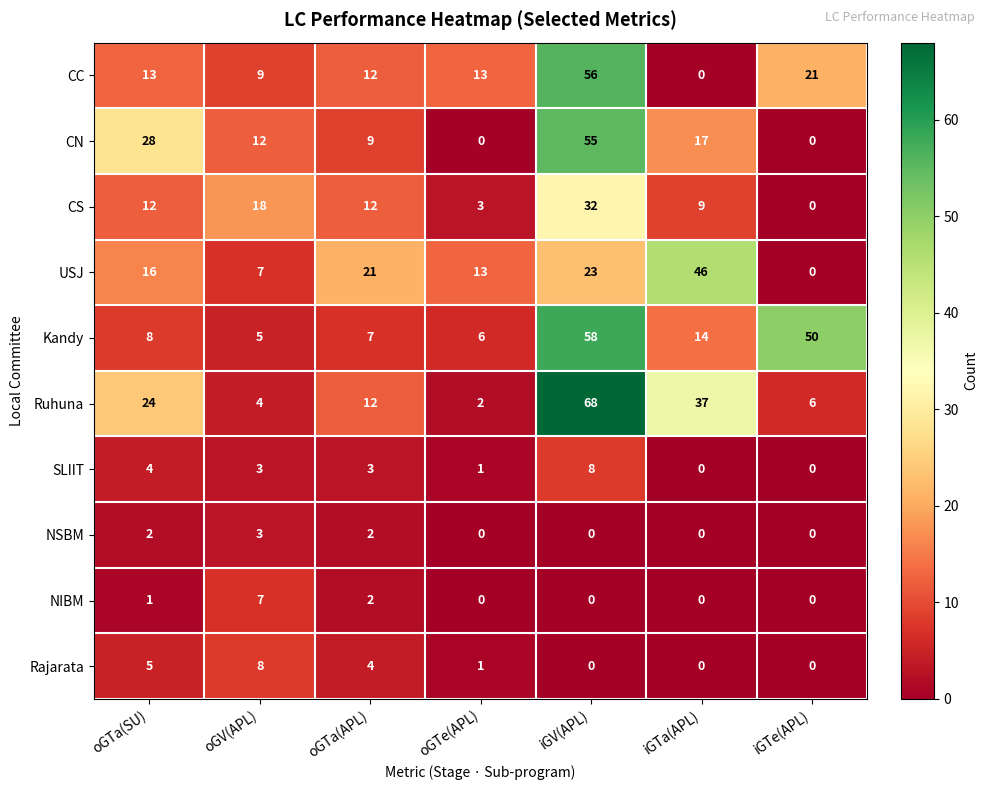

What is the greatest value displayed?

68